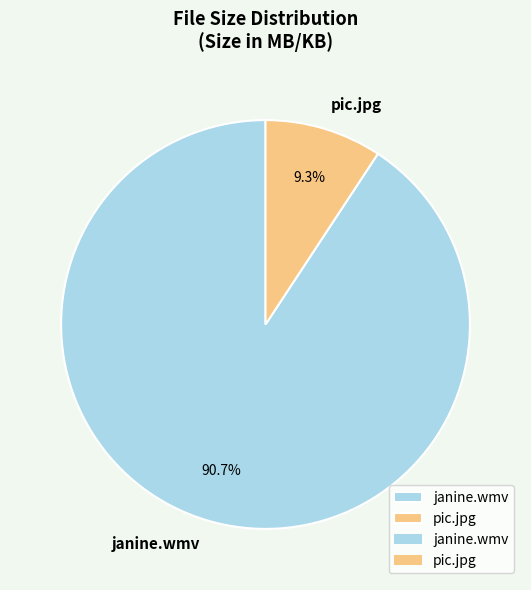

Does pic.jpg represent more than half of the total?

No